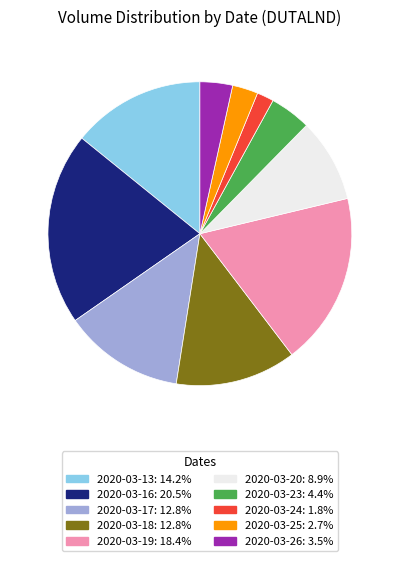

Approximately how many times larger is the value at 2020-03-13 compared to 2020-03-24?

7.9